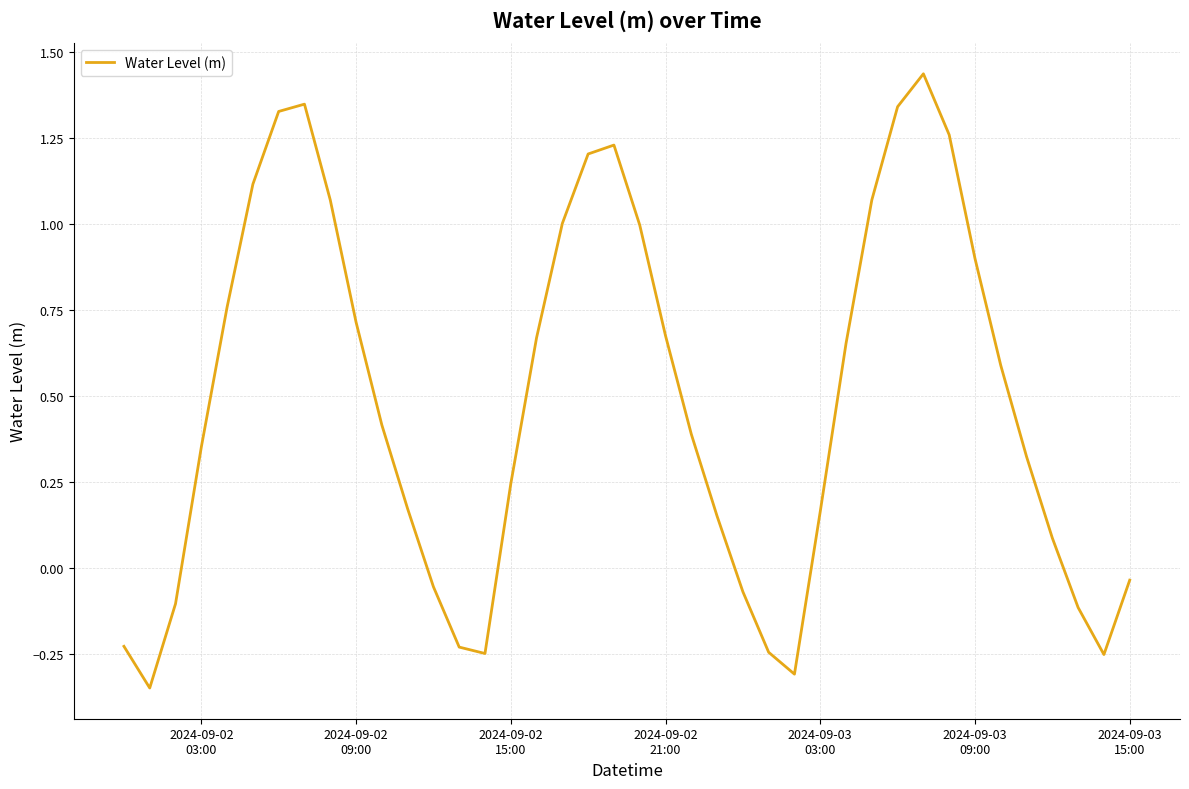

Reading right to left, extract all data points from this chart.

-0.0	-0.3	-0.1	0.1	0.3	0.6	0.9	1.3	1.4	1.3	1.1	0.7	0.2	-0.3	-0.2	-0.1	0.1	0.4	0.7	1.0	1.2	1.2	1.0	0.7	0.2	-0.2	-0.2	-0.1	0.2	0.4	0.7	1.1	1.3	1.3	1.1	0.8	0.4	-0.1	-0.3	-0.2